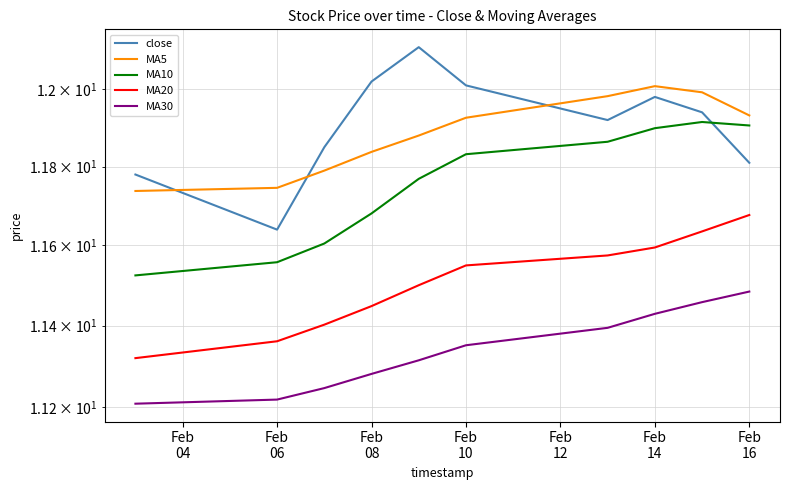

What are all the series names shown in the legend?

close, MA5, MA10, MA20, MA30